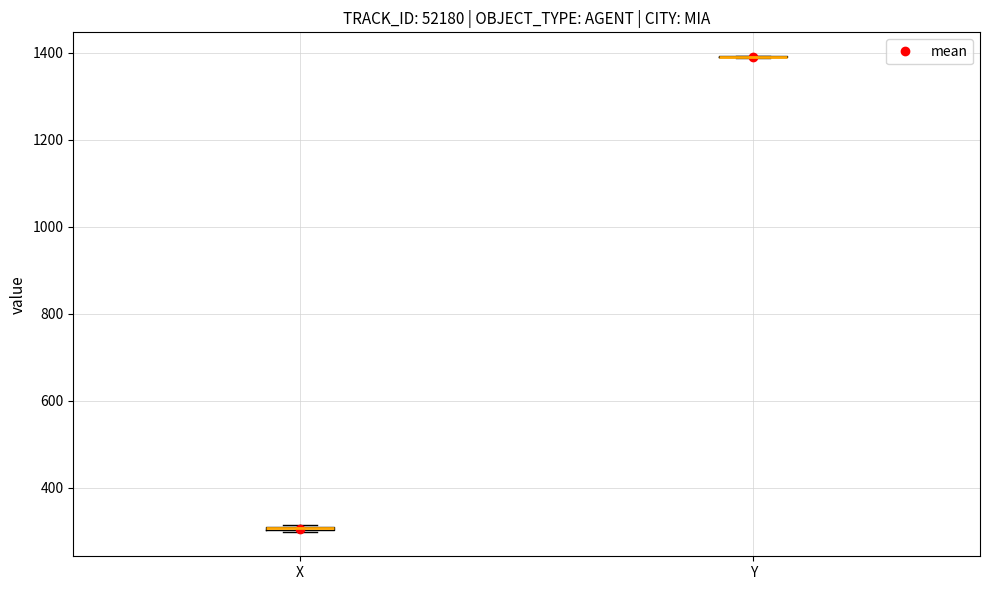

Where is the upper edge of the box for X on the y-axis? The values are not printed on the chart, so give them approximately, as read against the axis.

320